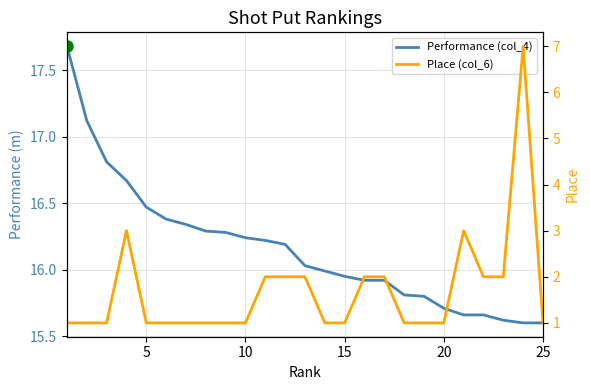

True or false: Place (col_6) and Performance (col_4) cross at least once.

False